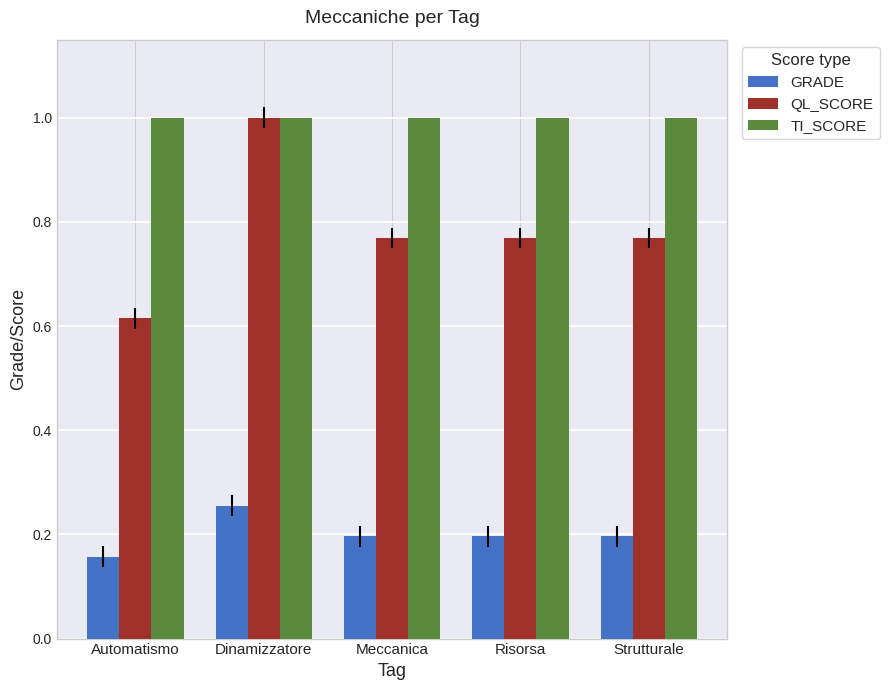

How many QL_SCORE values are between 0 and 1?

5